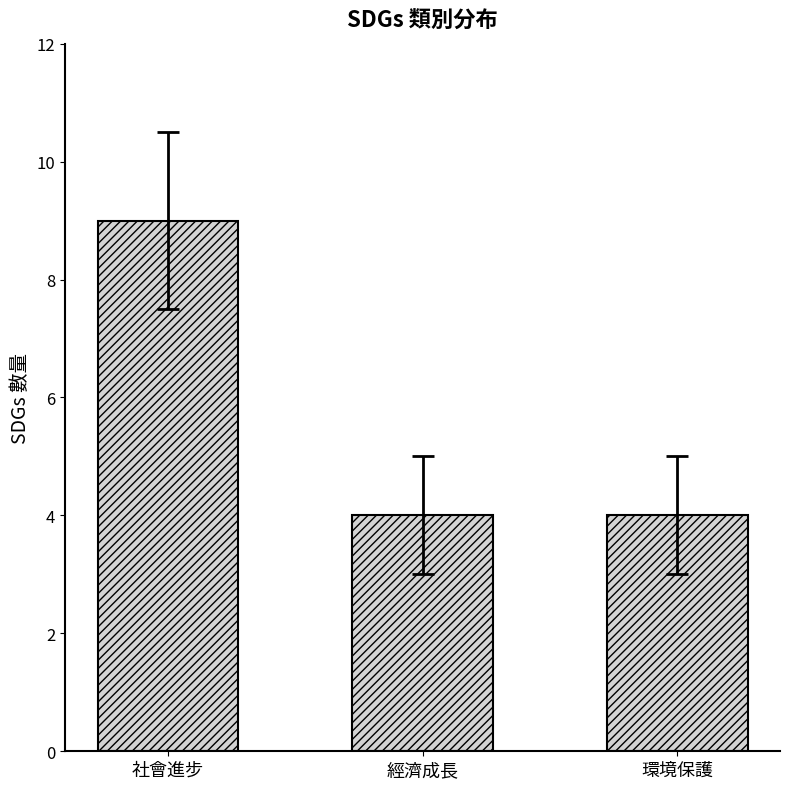

How many bars are there in total?

3